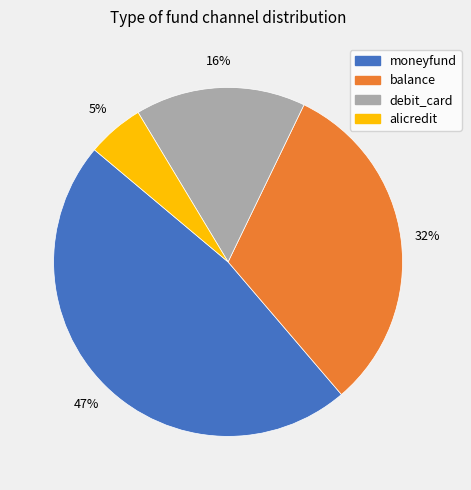

What percentage is the moneyfund slice, to the nearest percent?

47%